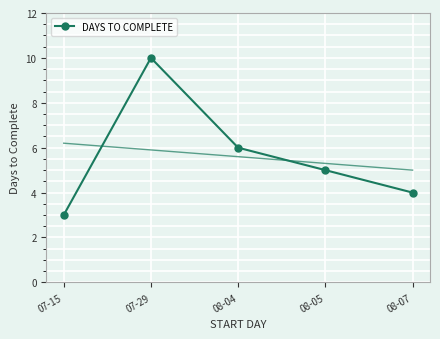

Reading left to right, what are all the values shown in this chart?

07-15=3	07-29=10	08-04=6	08-05=5	08-07=4